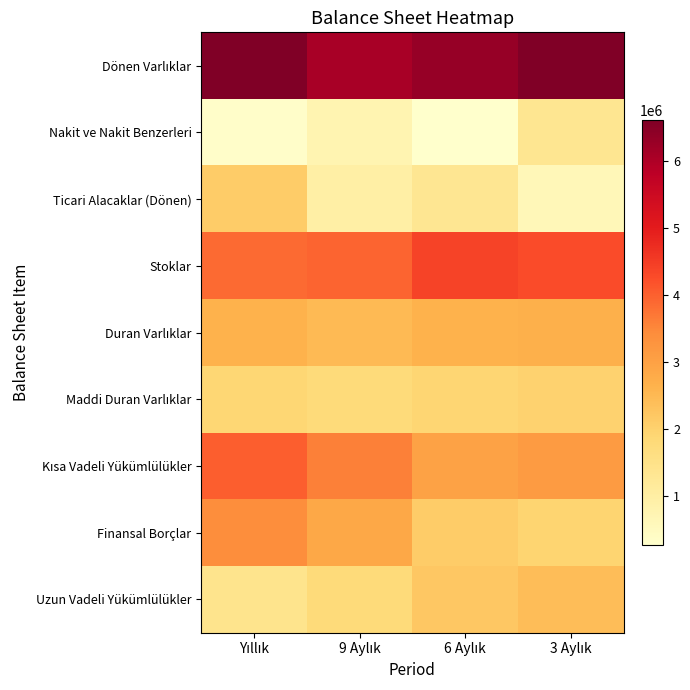

What is the smallest value displayed?

265888